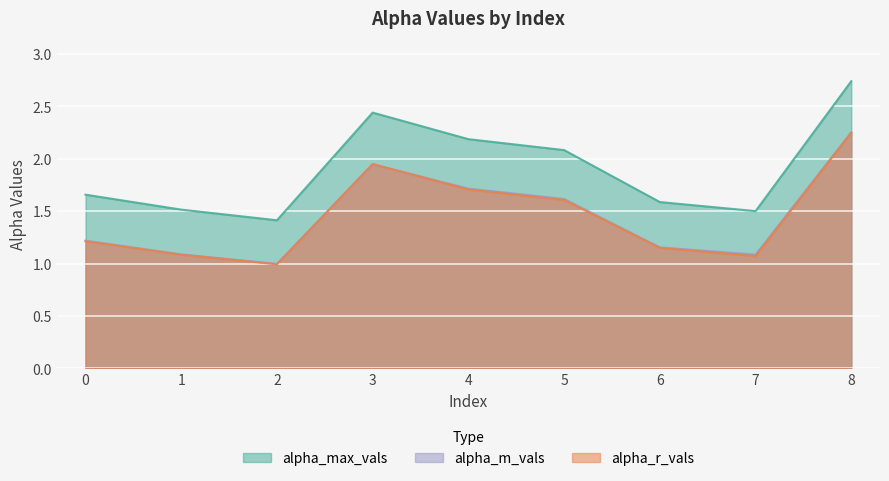

What is the value of the alpha_m_vals point at the 5th from the left?

1.7